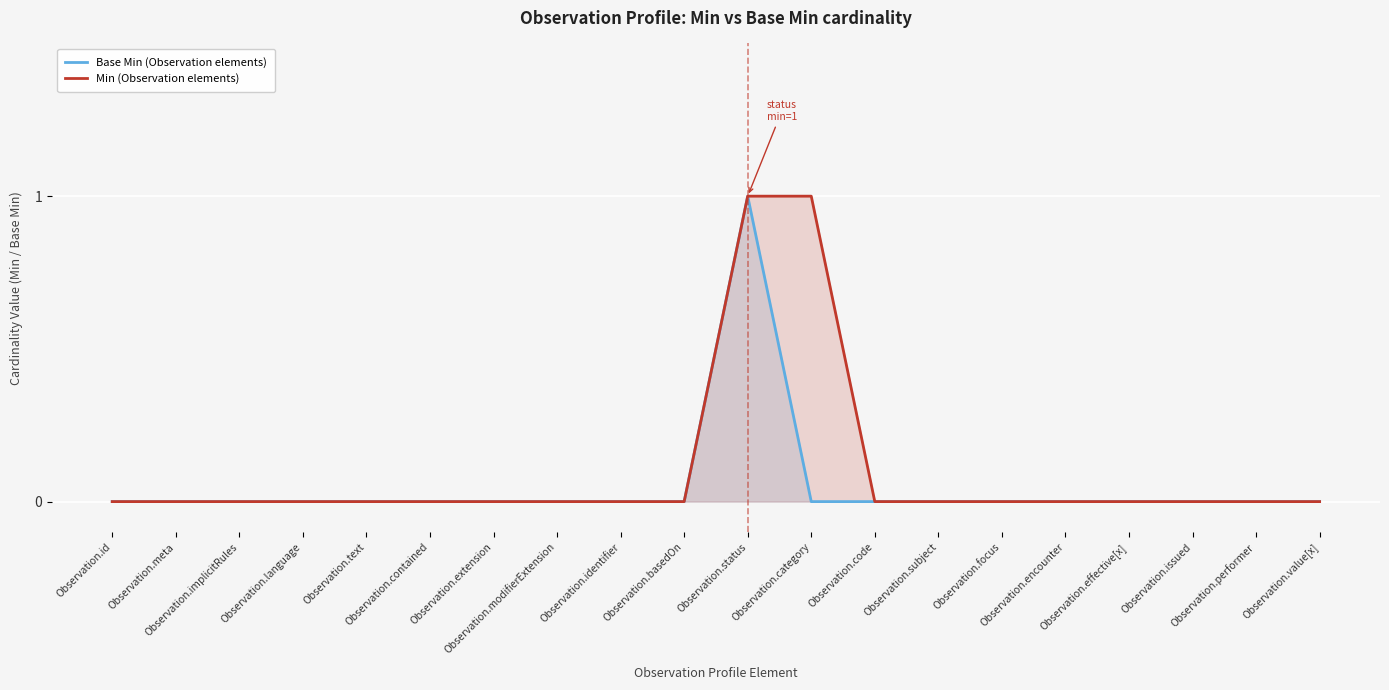

Is the value of Base Min (Observation elements) at Observation.performer greater than the value of Min (Observation elements) at Observation.subject?

No